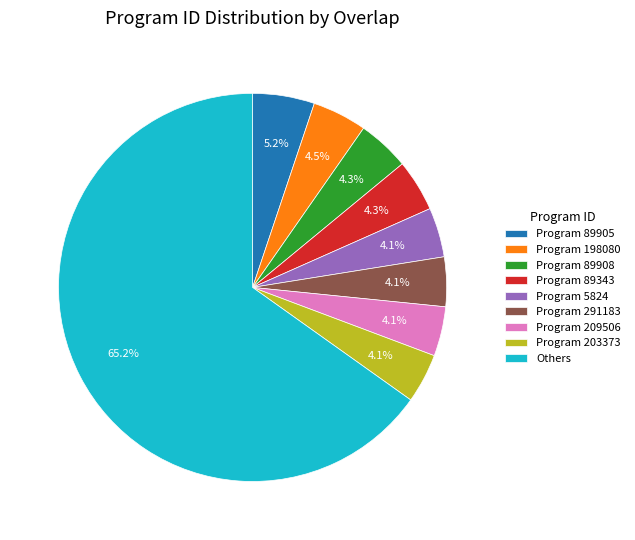

Between Others and Program 5824, which is larger?

Others